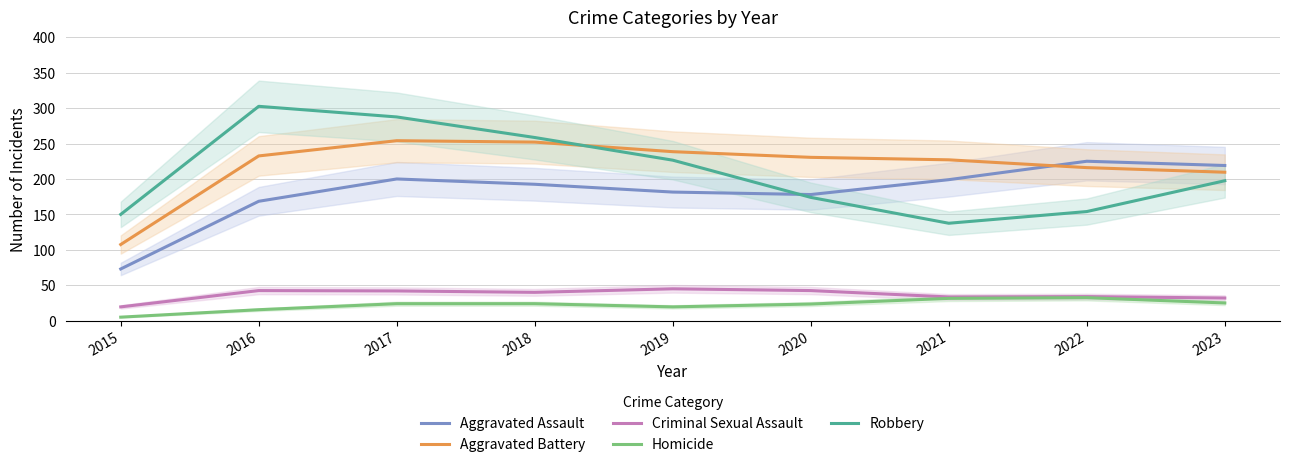

True or false: Aggravated Battery and Criminal Sexual Assault cross at least once.

False